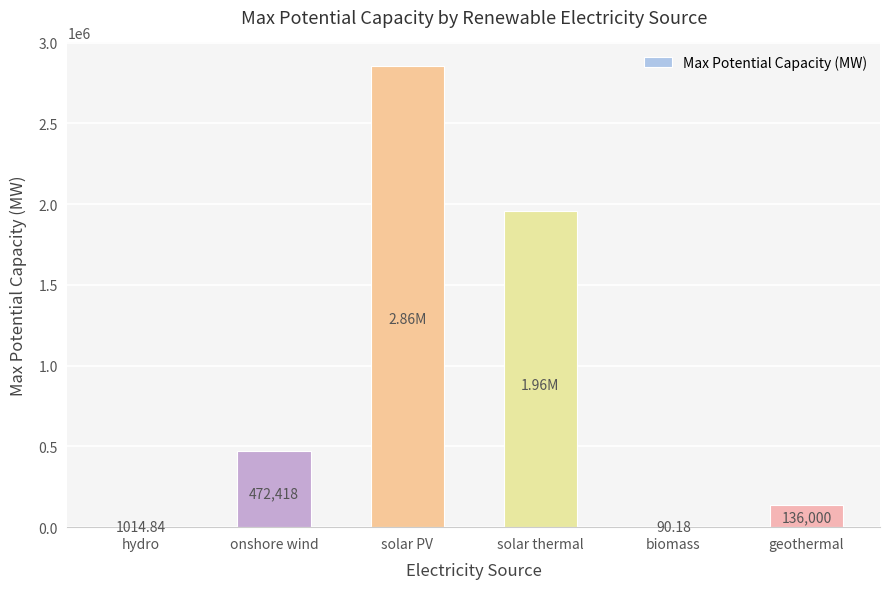

Are the bars horizontal?

No